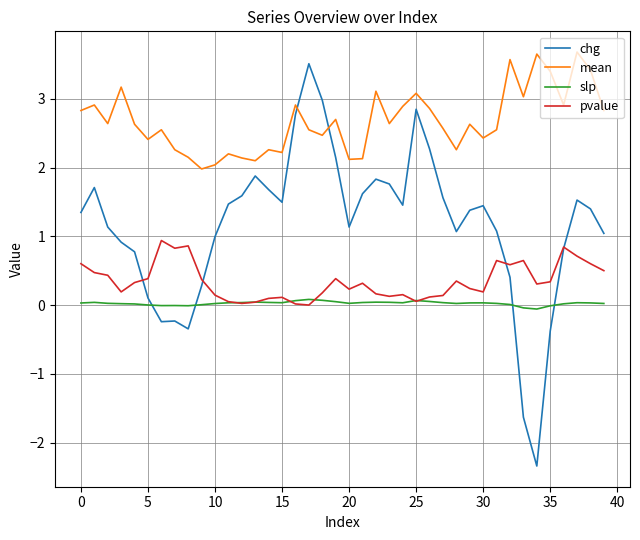

Which series has the largest total across all categories?

mean